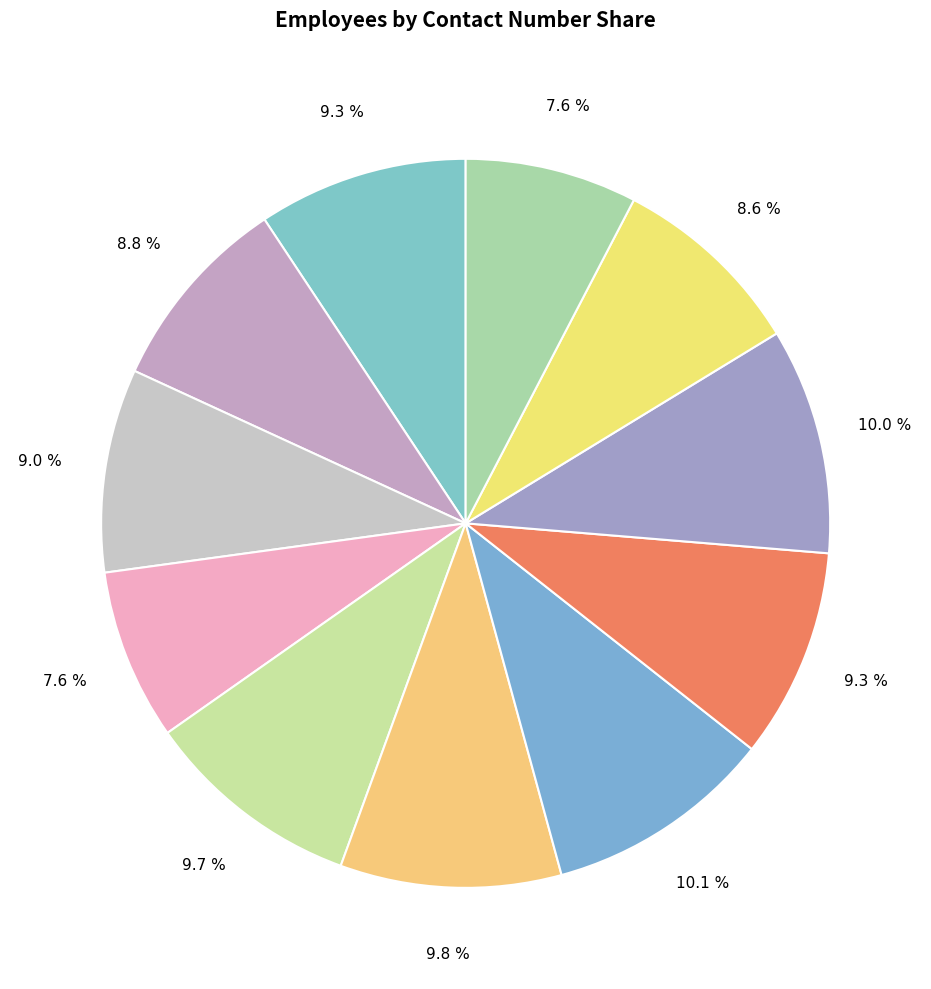

How many slices are in this pie chart?

11